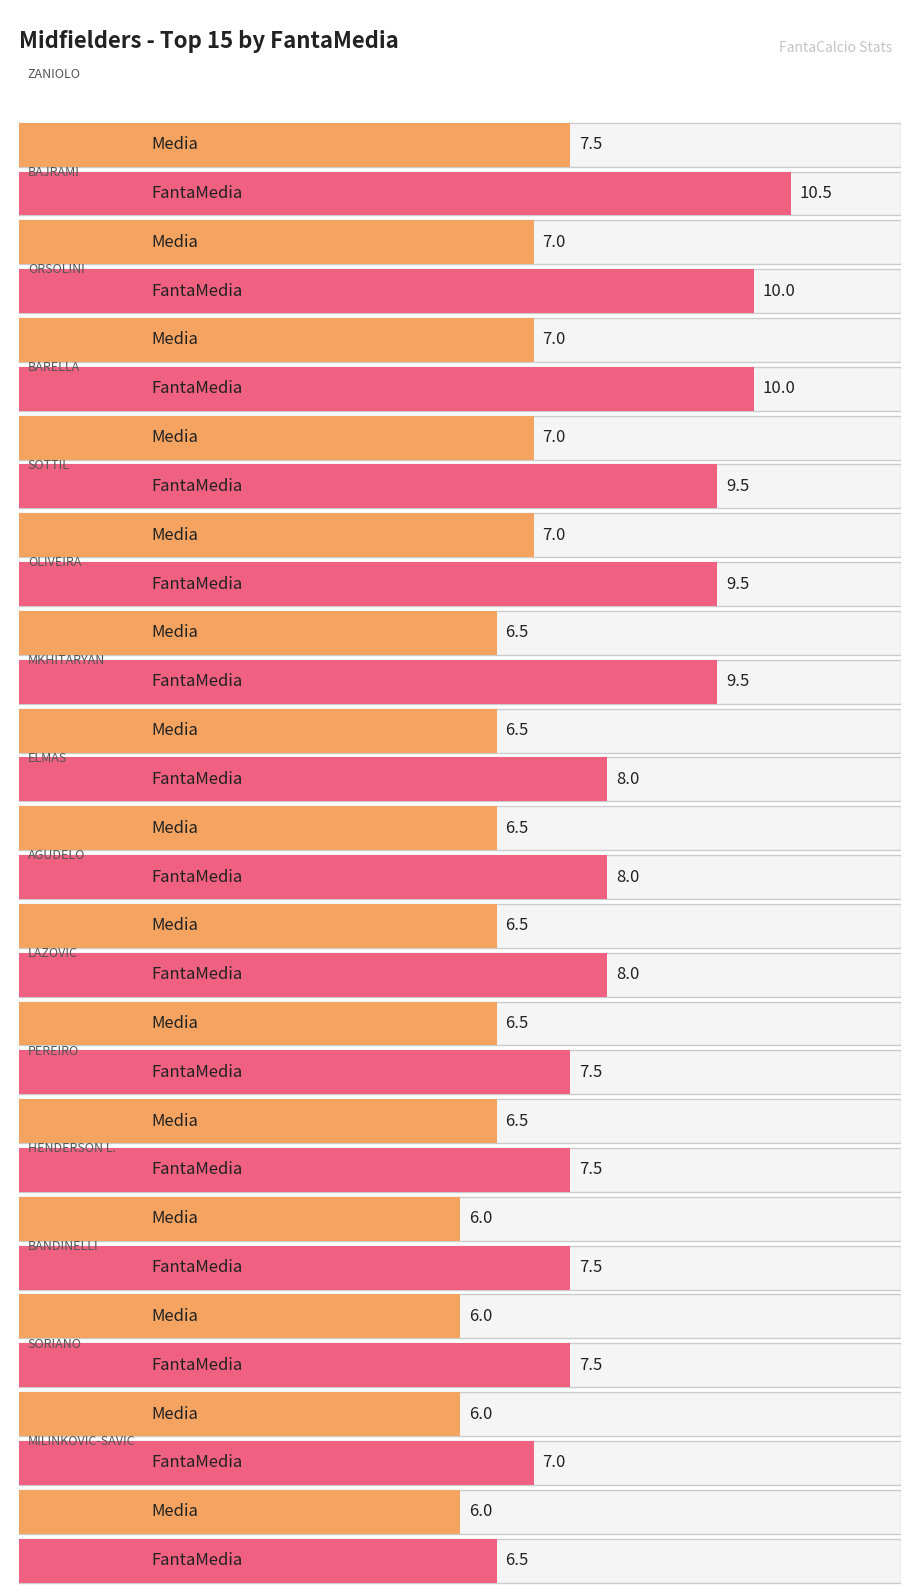

What is the value of the FantaMedia bar at the 11th from the left?

7.5